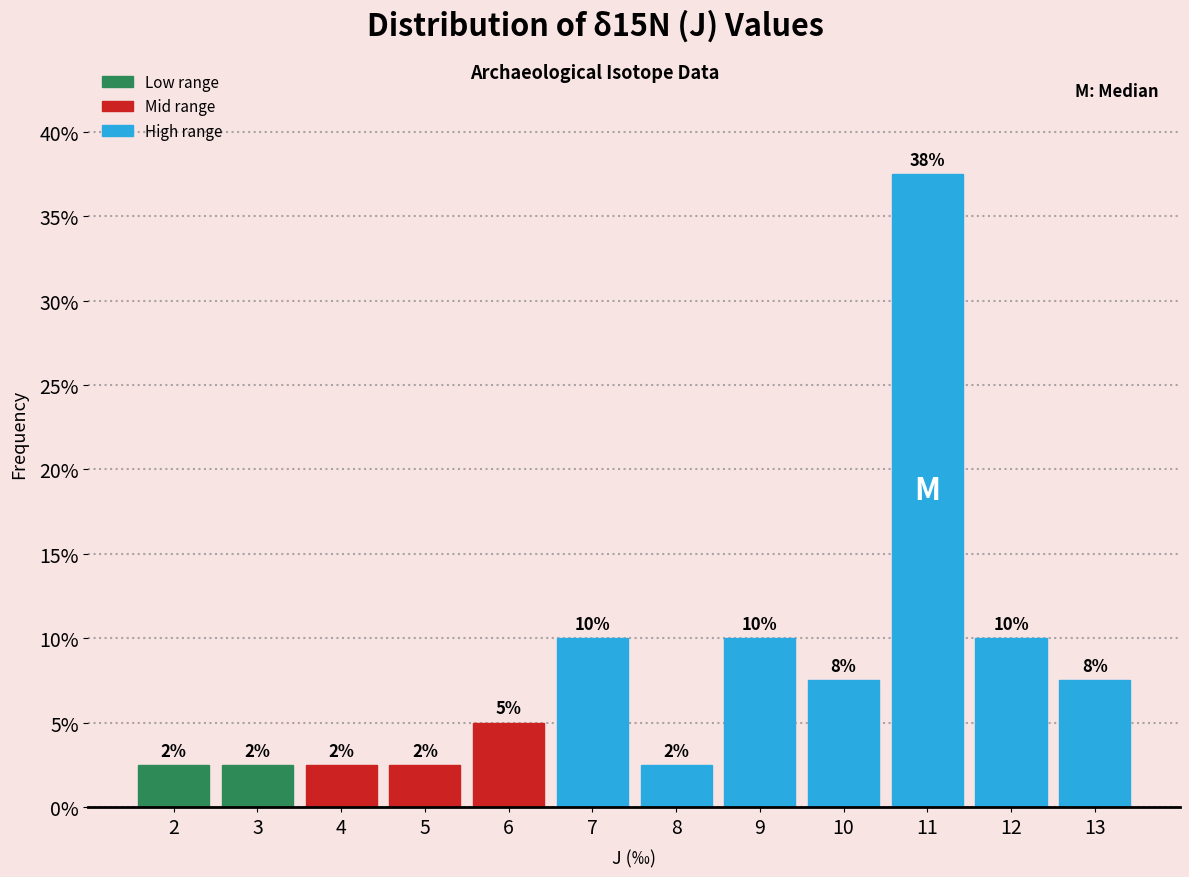

How many bars are there in total?

12